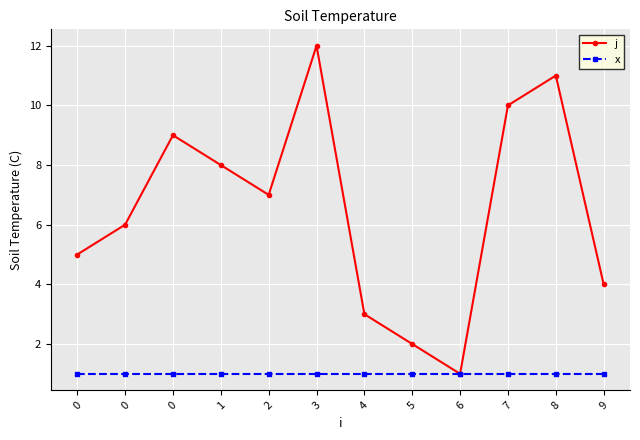

Is this an area chart (filled region under the line)?

No